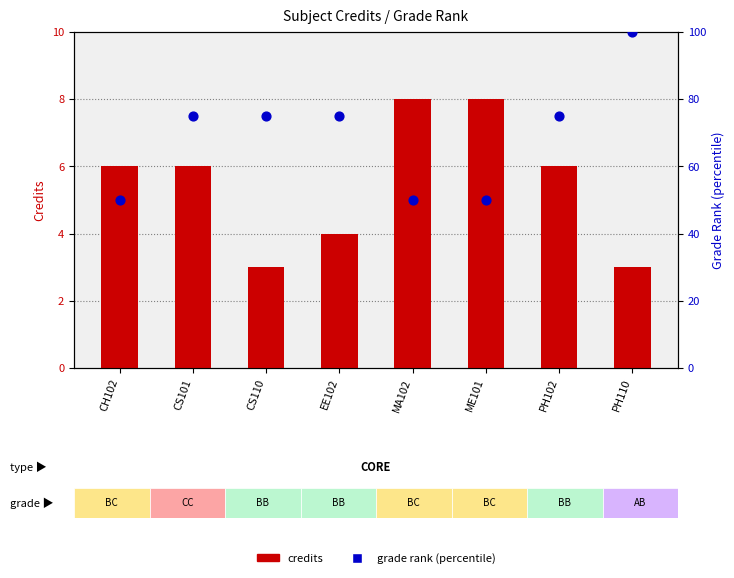

At which category is the sum across all series the highest?

PH110